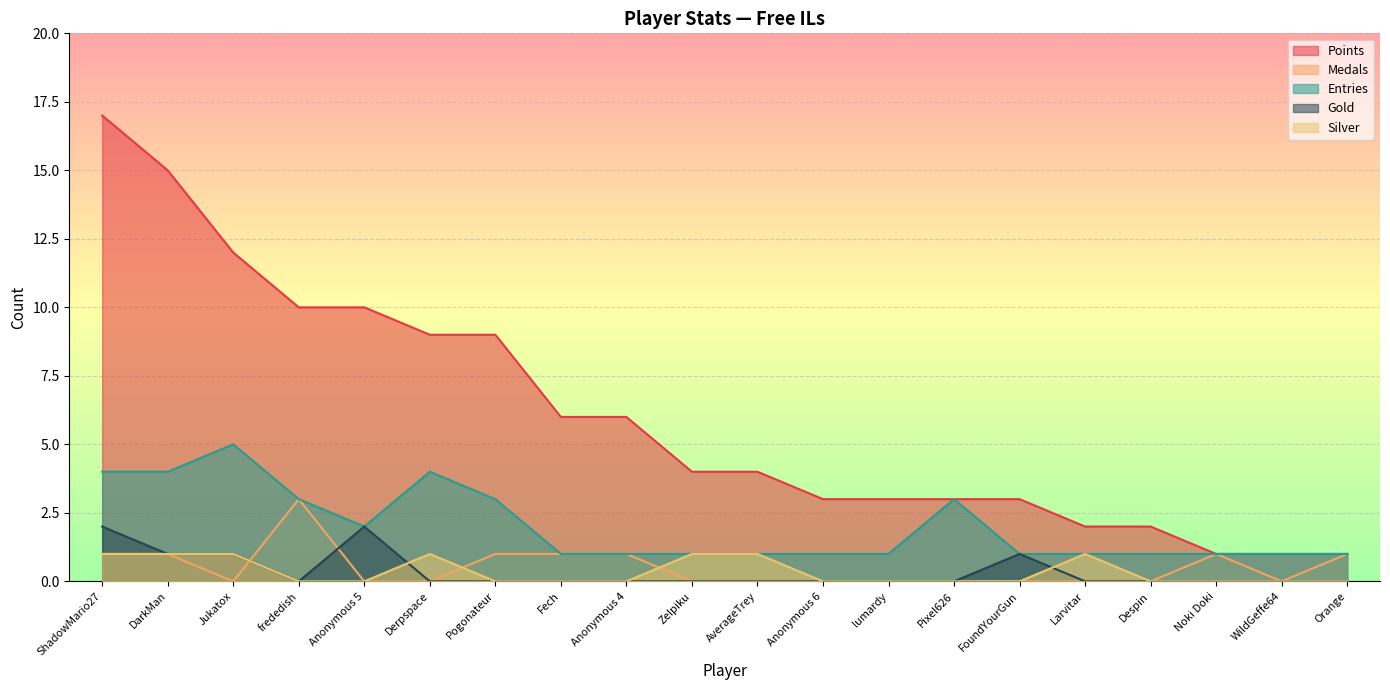

At which category does Entries reach its first local peak?

Jukatox